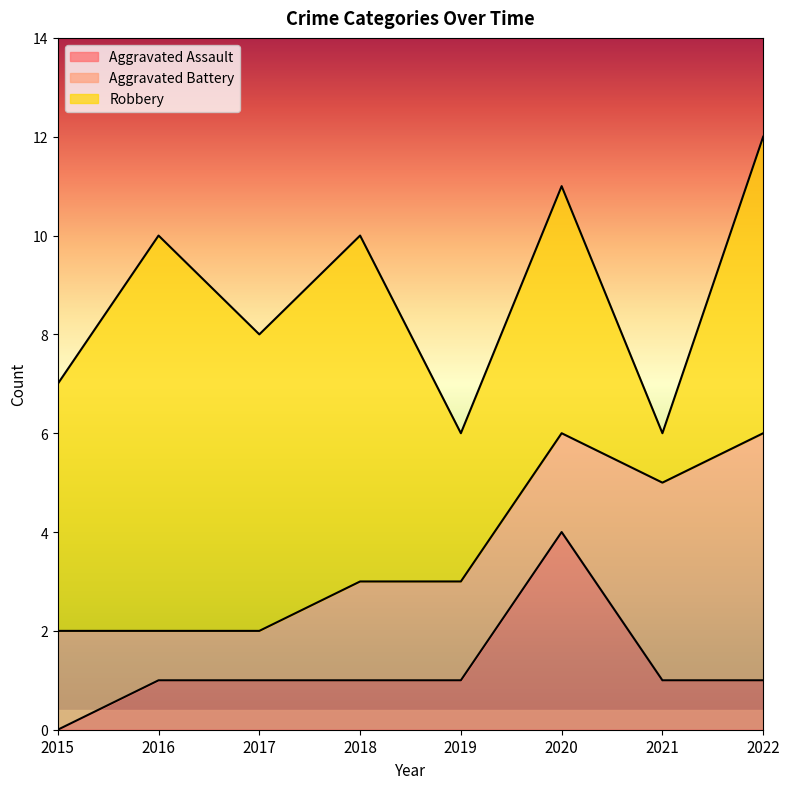

Reading left to right, what are all the values shown in this chart?

Aggravated Assault: 2015=0	2016=1	2017=1	2018=1	2019=1	2020=4	2021=1	2022=1
Aggravated Battery: 2015=2	2016=1	2017=1	2018=2	2019=2	2020=2	2021=4	2022=5
Robbery: 2015=5	2016=8	2017=6	2018=7	2019=3	2020=5	2021=1	2022=6